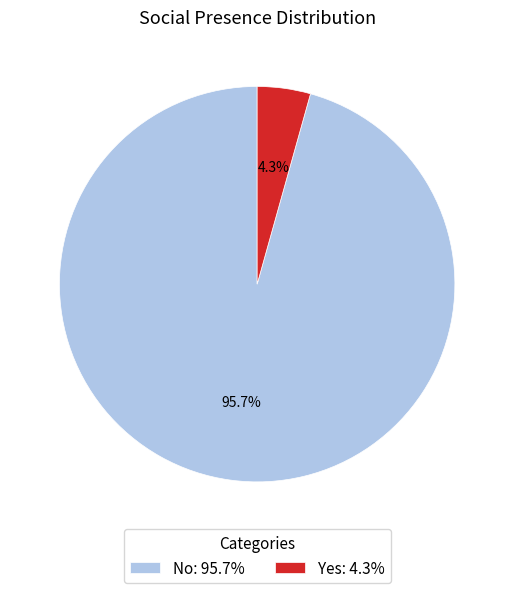

Combined, do Yes and No account for over 50%?

Yes